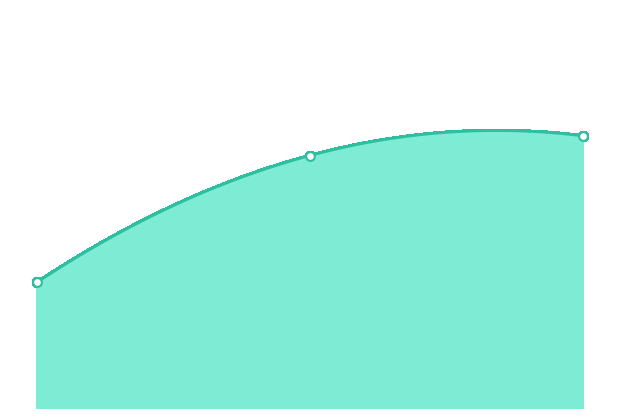

Which has a higher value, 1 or 2?

2